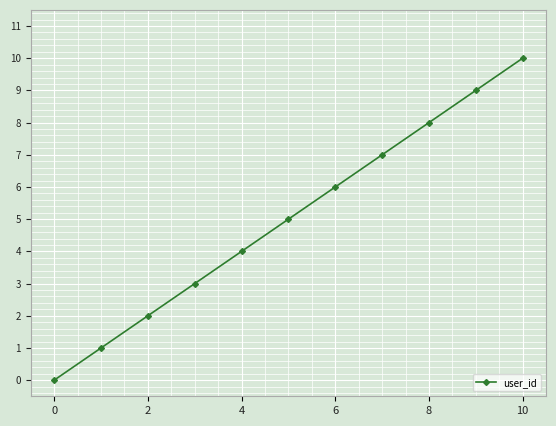

True or false: there are more than 1 points higher than both neighbors.

False